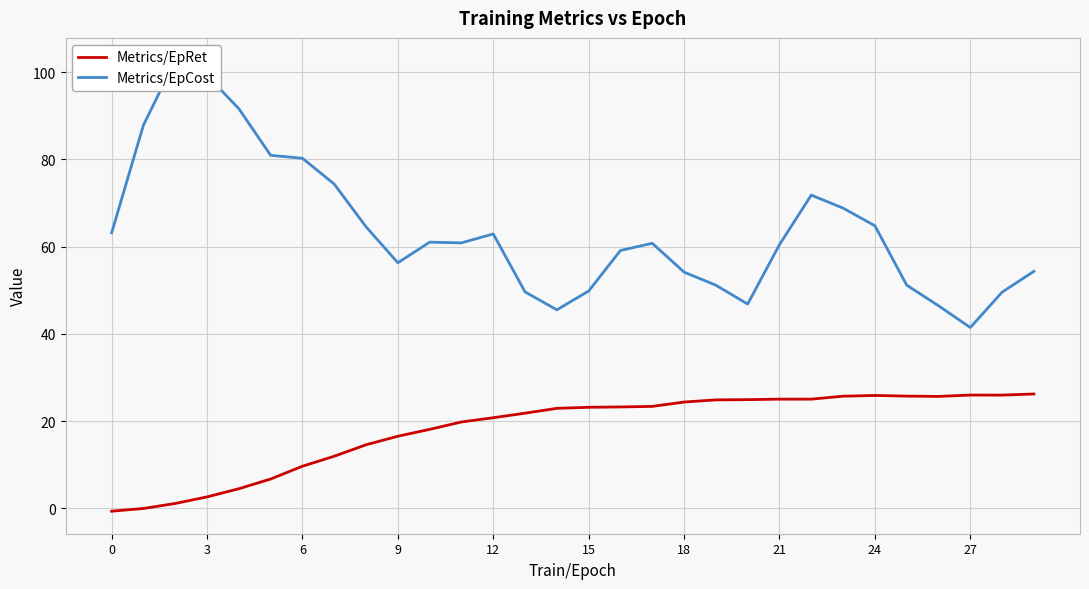

True or false: Metrics/EpRet has more than 0 interior local peaks.

True